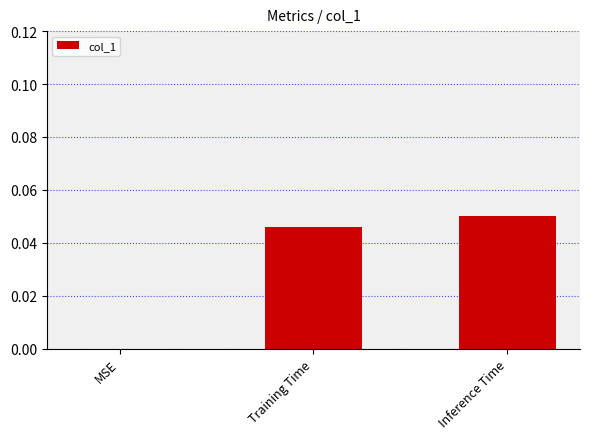

Which has a higher value, MSE or Training Time?

Training Time